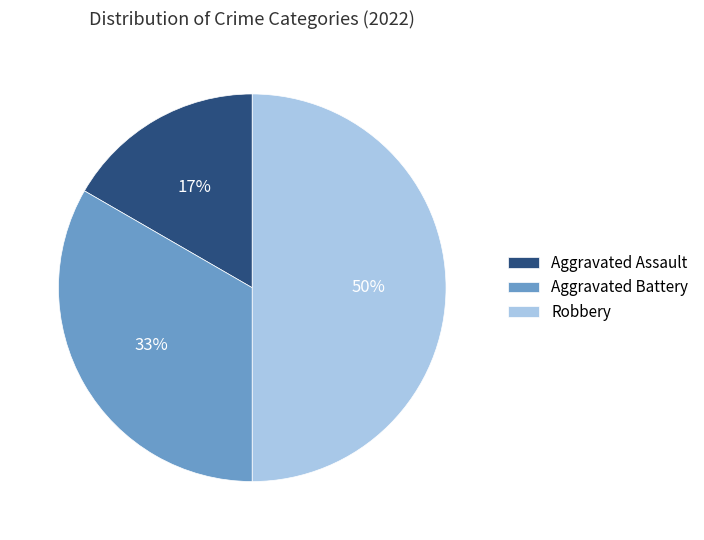

Does Aggravated Assault represent more than half of the total?

No